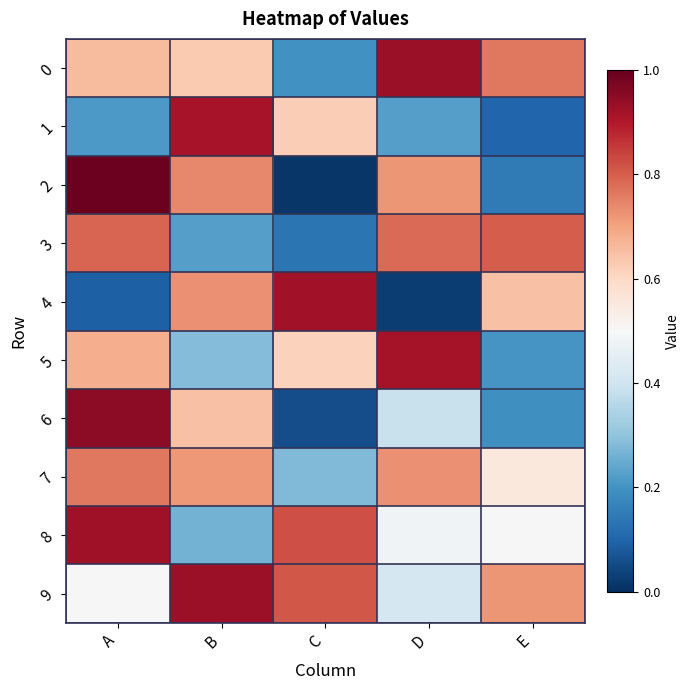

At which category is the sum across all series the highest?

A